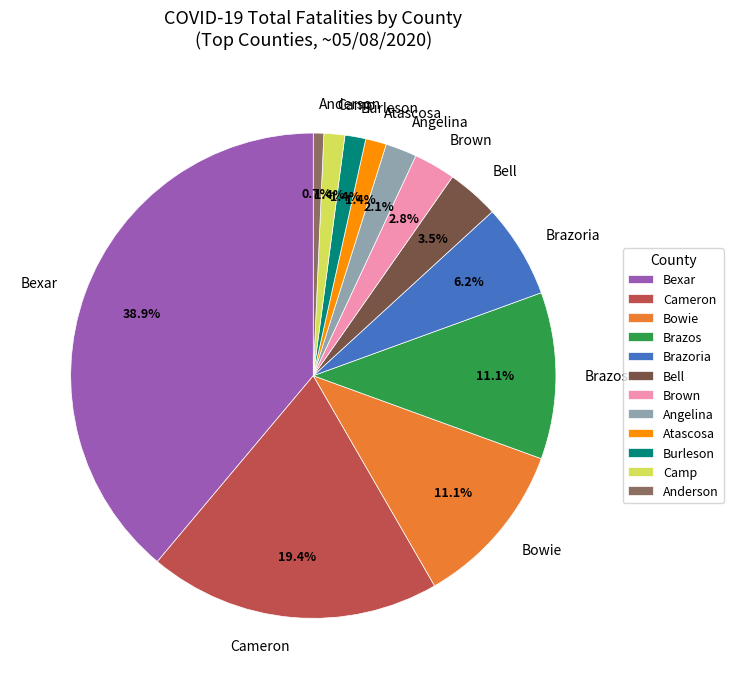

To the nearest percent, what is the difference between the largest and smallest slice percentages?

38%